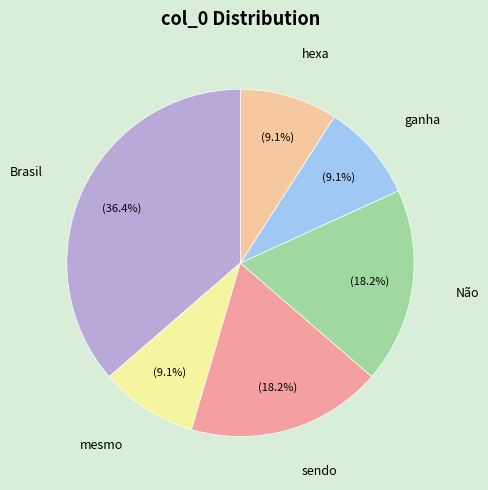

Is it true that Brasil is 36% of the pie?

True